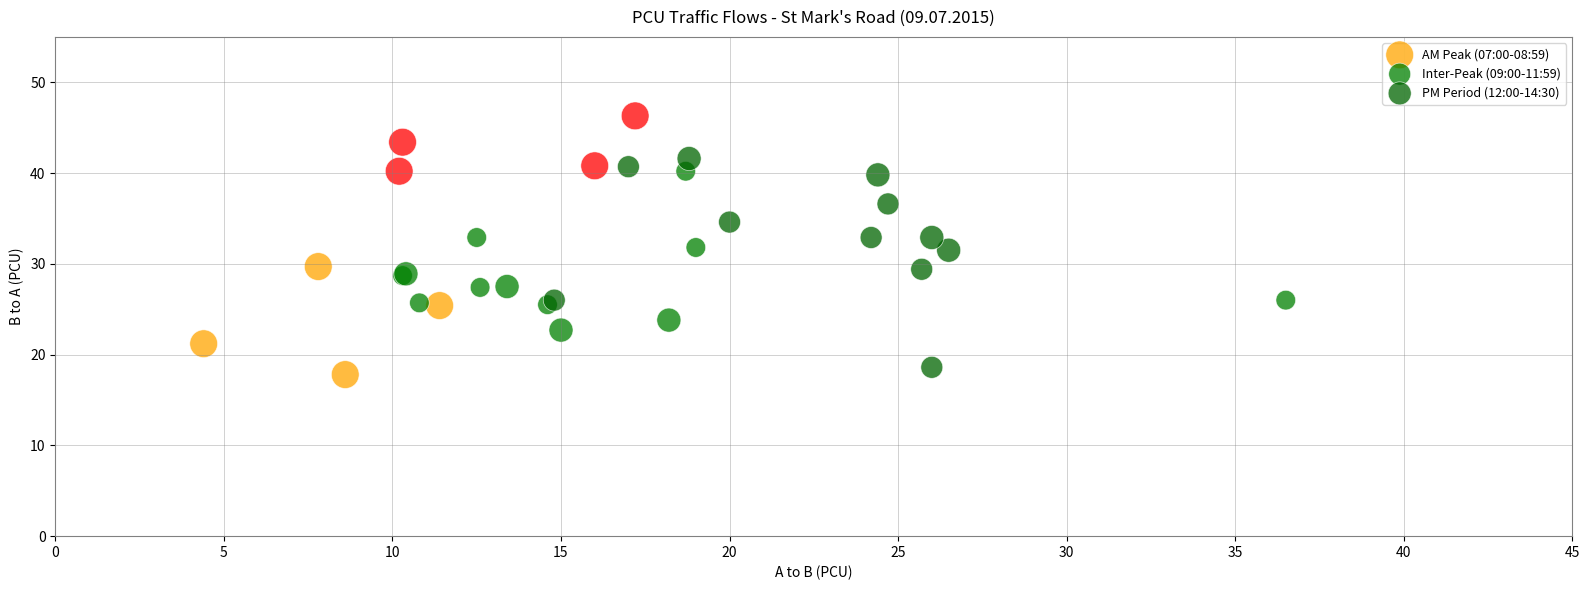

Which series contains the highest Y value?

AM Peak (07:00-08:59)